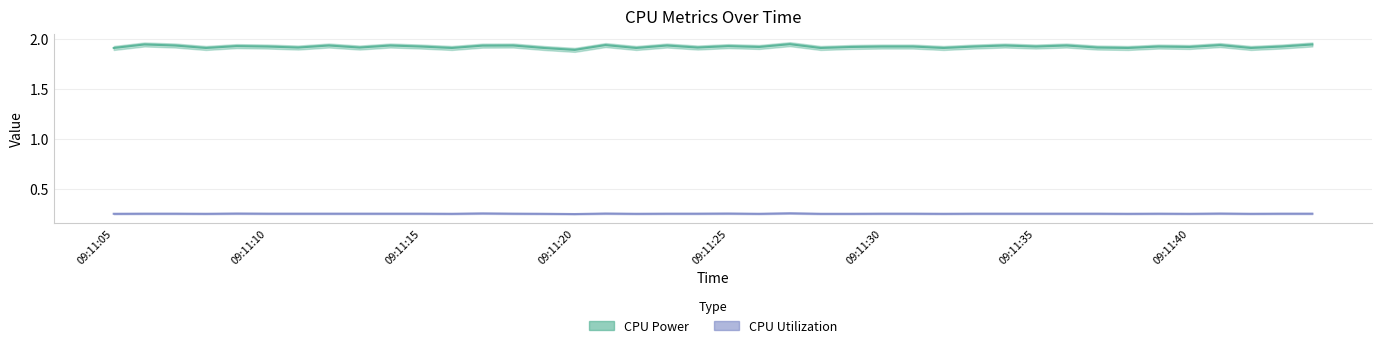

Count the CPU Power values in the range 1 to 2.

40